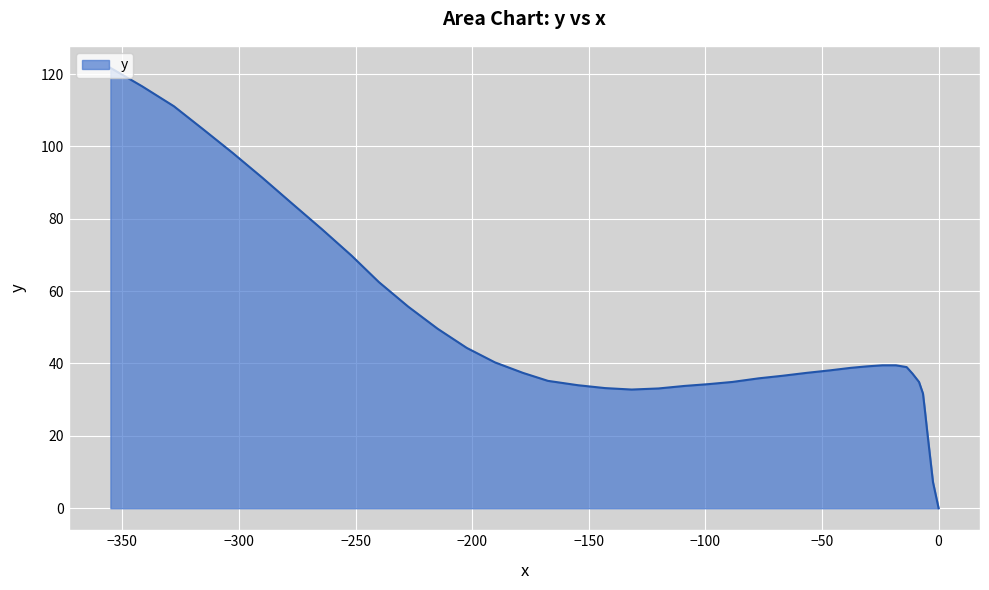

What is the sum of all values?

1953.8